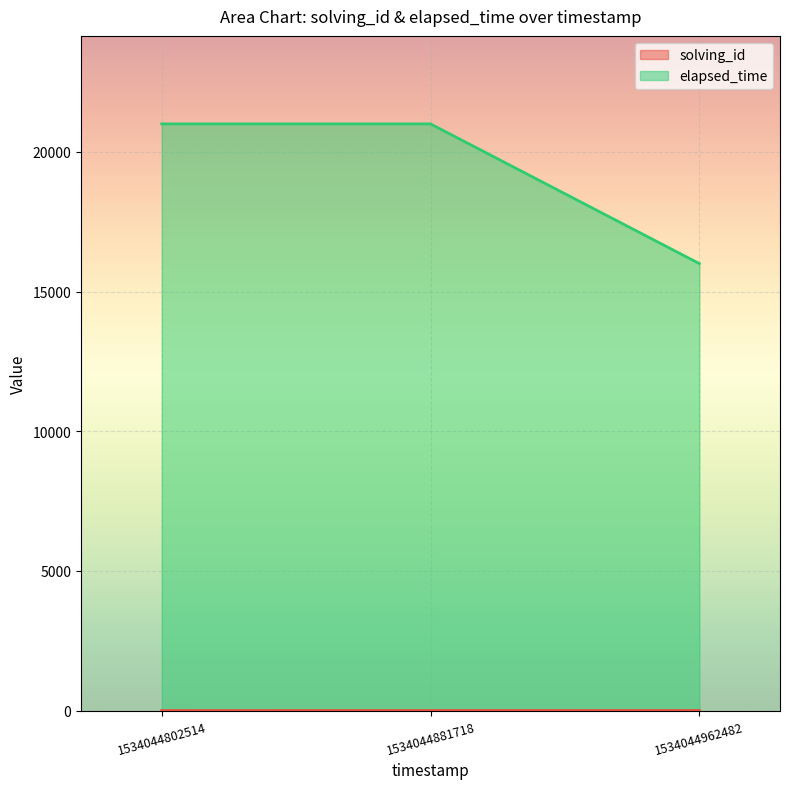

What value does the elapsed_time series have at 1534044881718?

21000